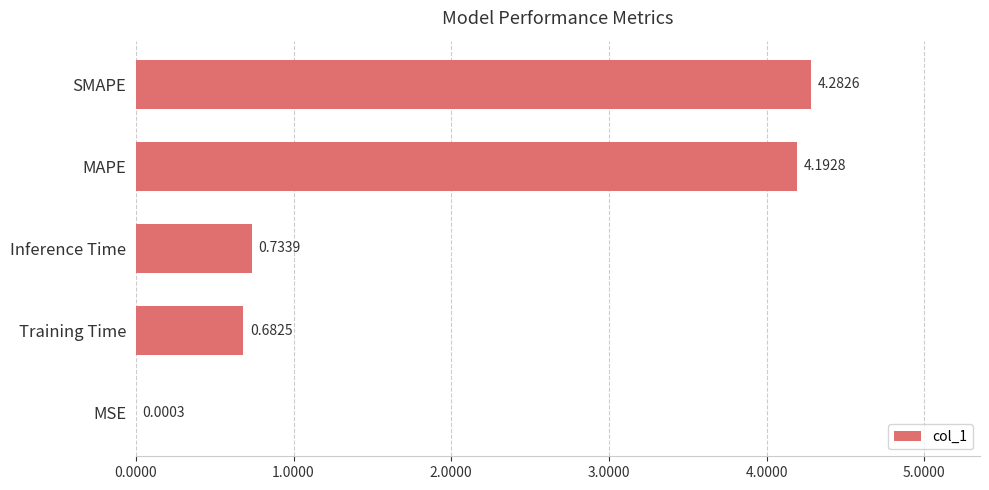

At which category does the chart reach its peak across all series?

SMAPE